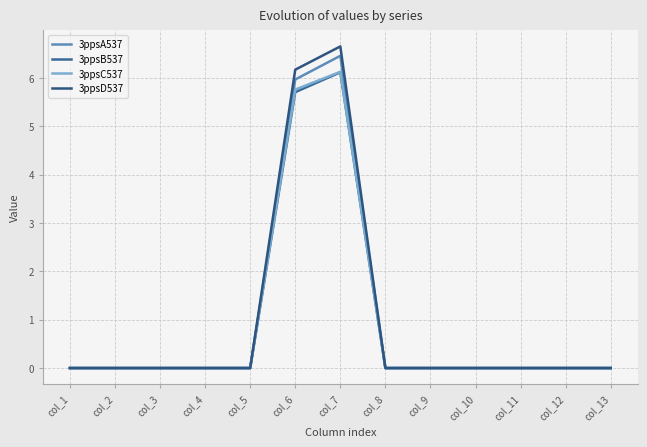

Where is 3ppsA537 nearest to the value 3?

col_6